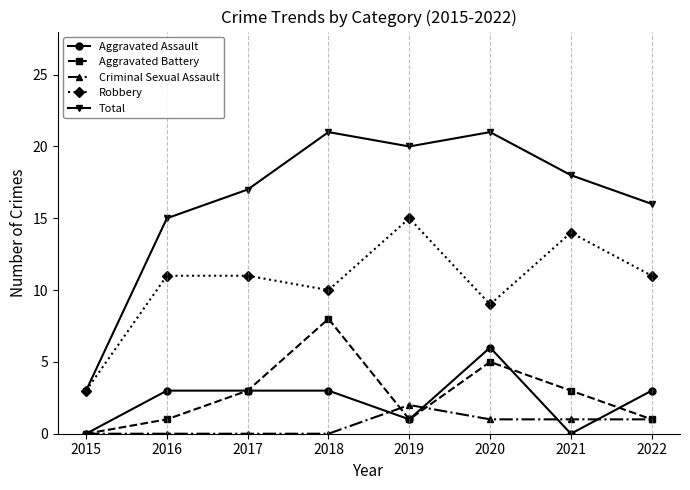

What is the sum of all Aggravated Battery values?

22